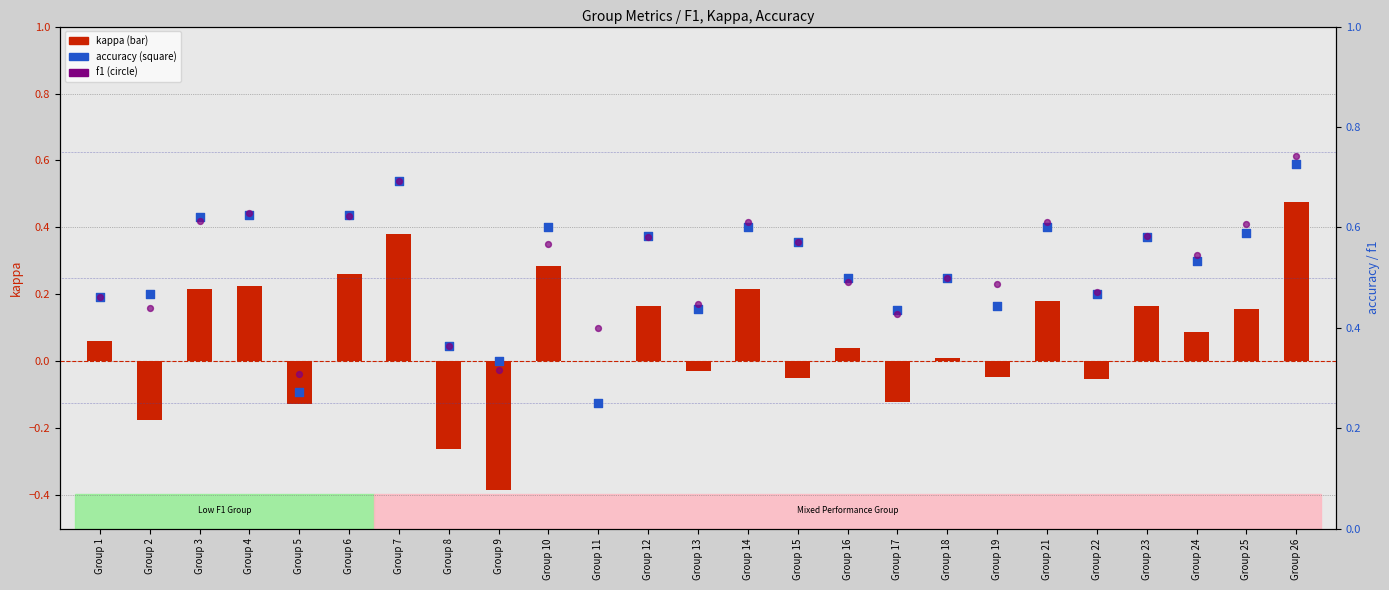

Which series has the widest spread of Y values?

kappa